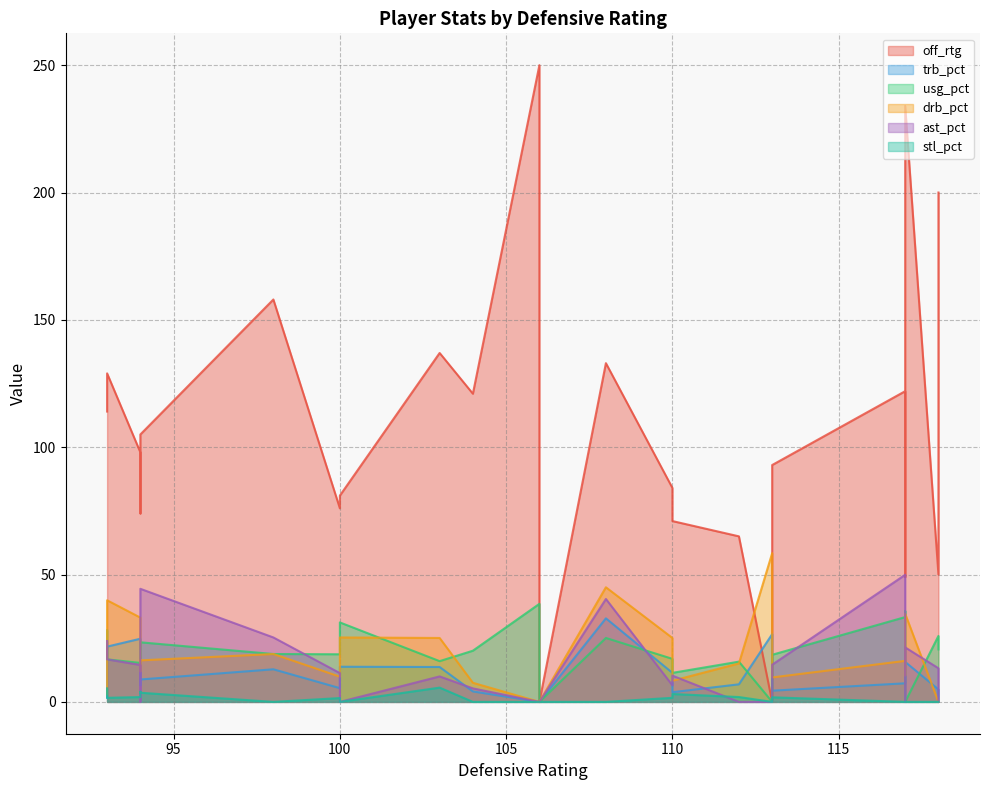

How many lines are shown in the chart?

6